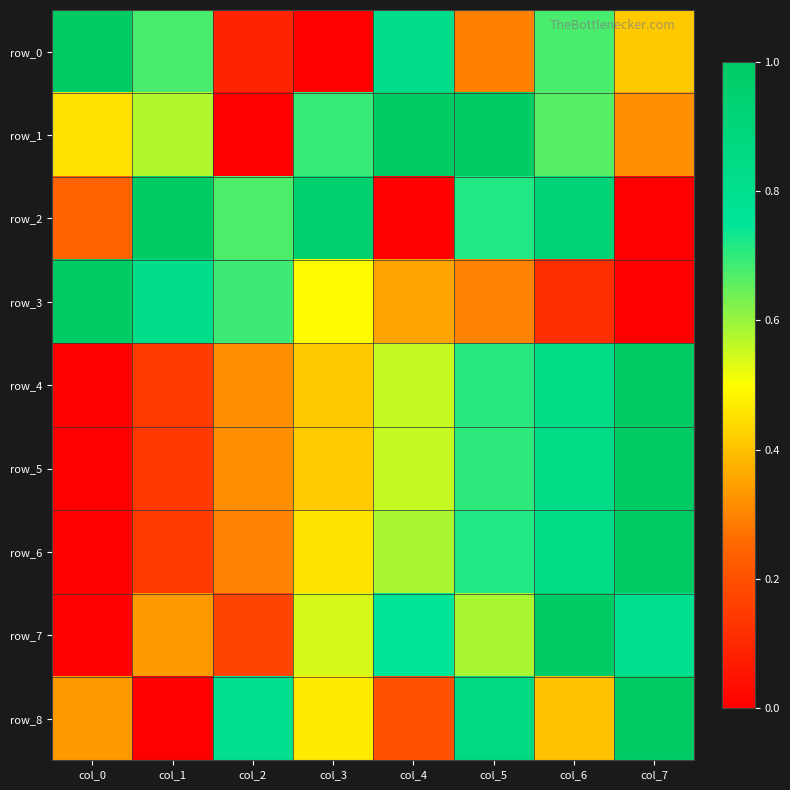

Rank the categories by row_6 value from highest to lowest.

col_7, col_6, col_5, col_4, col_3, col_2, col_1, col_0